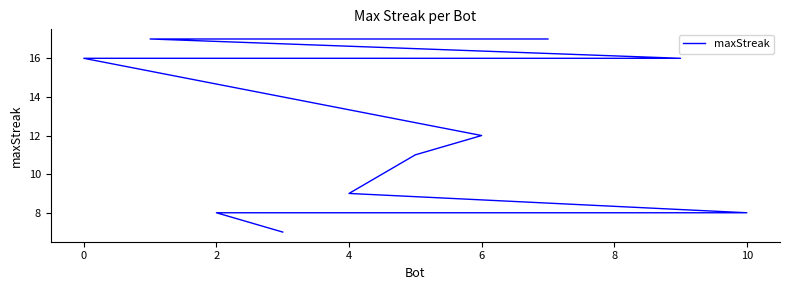

Which has a higher value, 8 or 6?

6